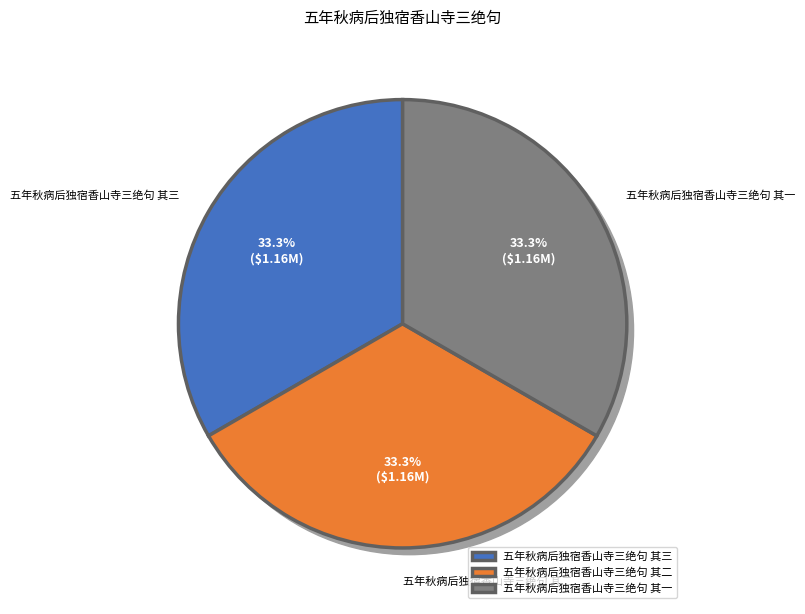

True or false: 五年秋病后独宿香山寺三绝句 其一 accounts for 33% of the total.

True